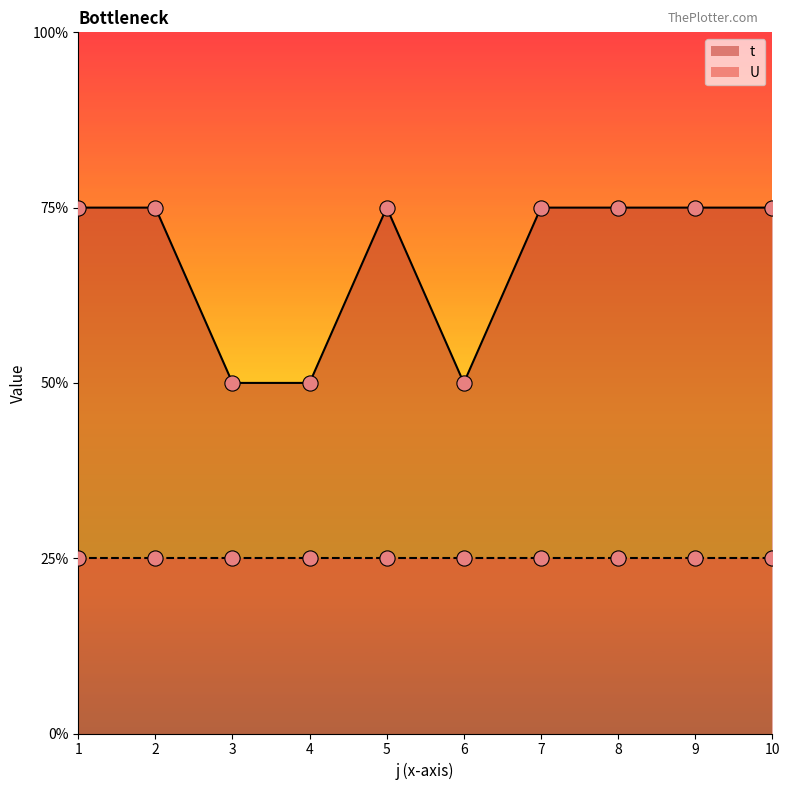

Between 10 and 7, which is larger?

10